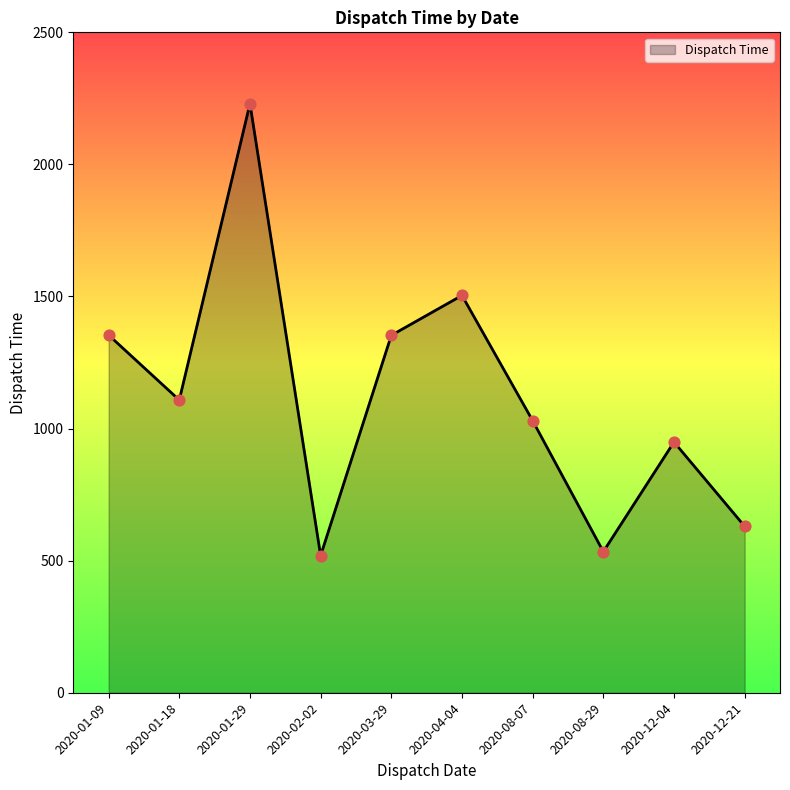

What is the change in value from 2020-01-29 to 2020-02-02?

-1711